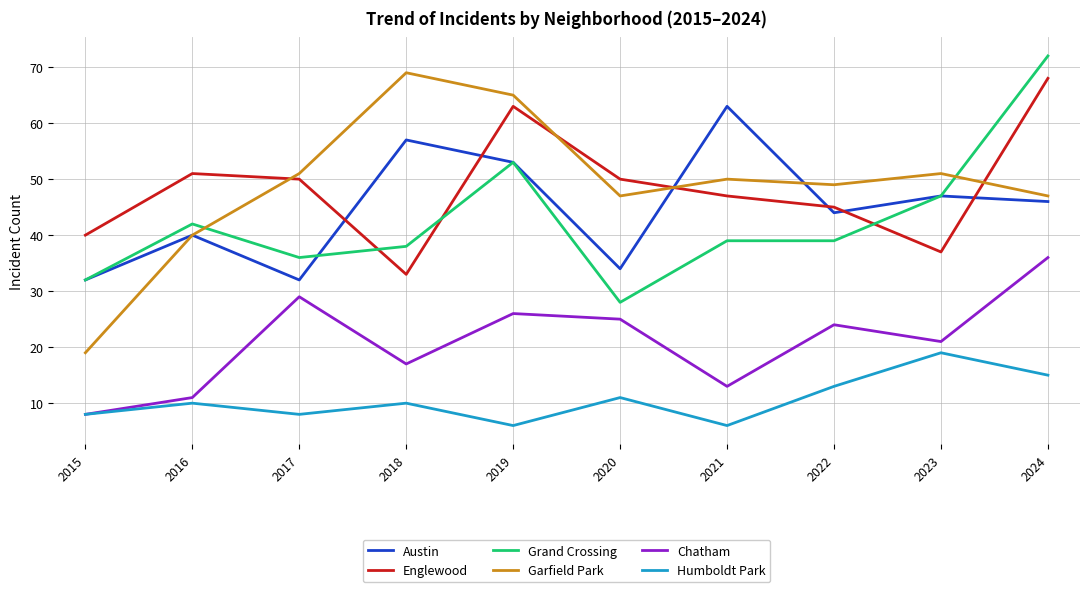

Is the value of Chatham at 2015 greater than the value of Humboldt Park at 2018?

No